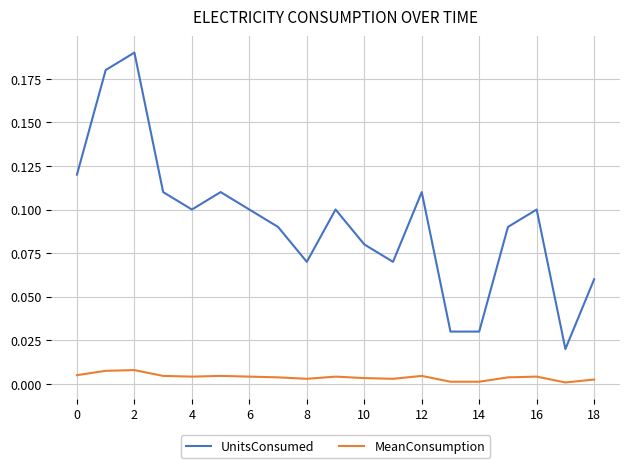

Which series has the largest total across all categories?

UnitsConsumed